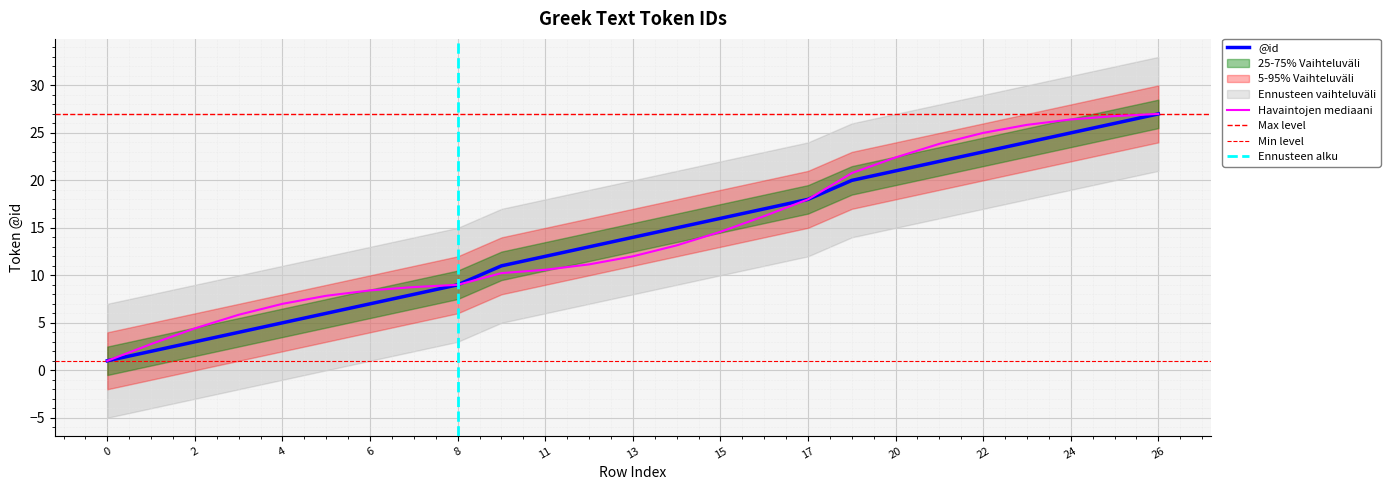

What is the value of the 18th point from the left?

20